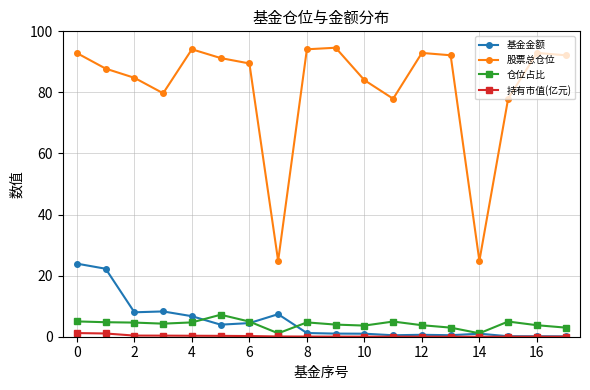

Which series has the largest range (max minus min)?

股票总仓位